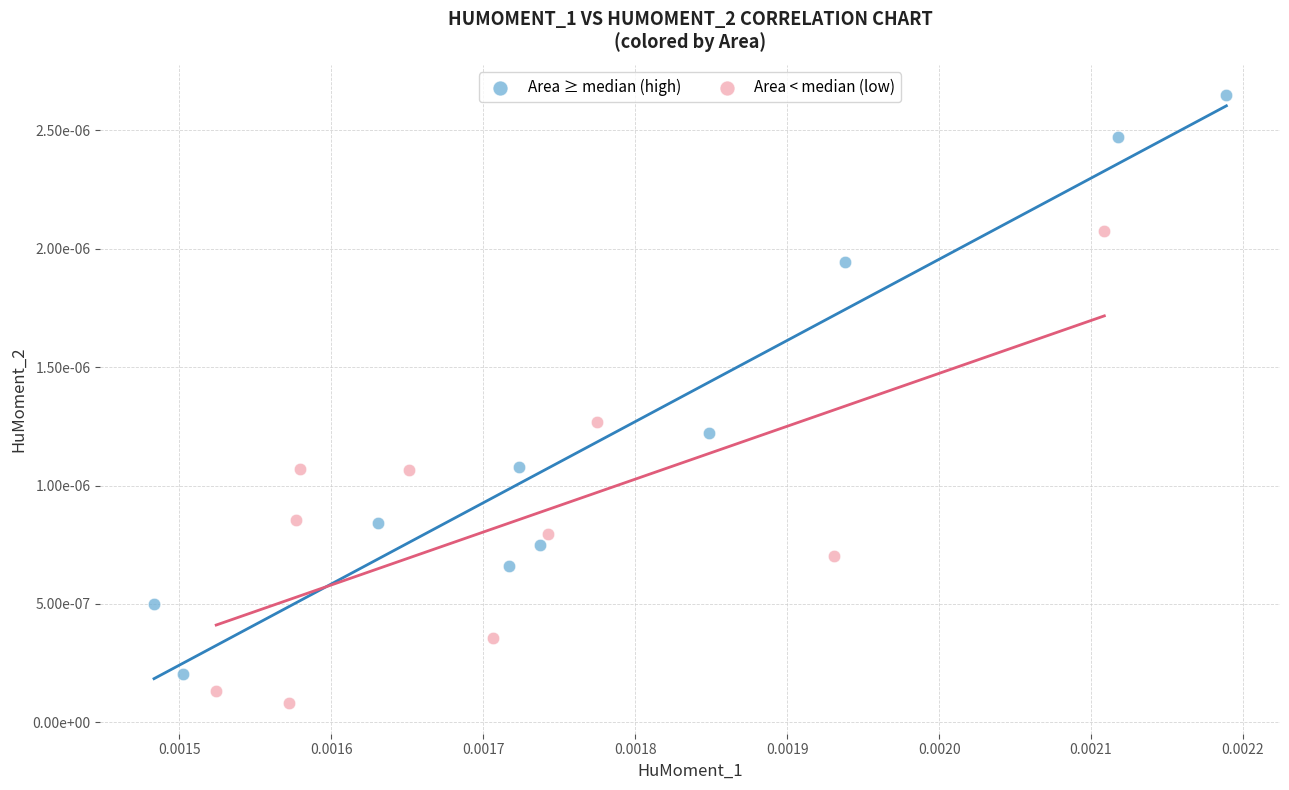

What are all the series names shown in the legend?

Area ≥ median (high), Area < median (low)